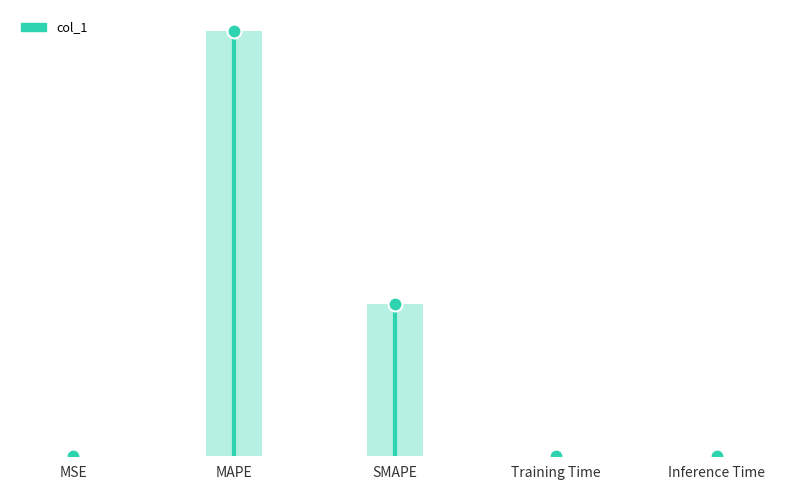

What is the label of the 3rd bar from the left?

SMAPE